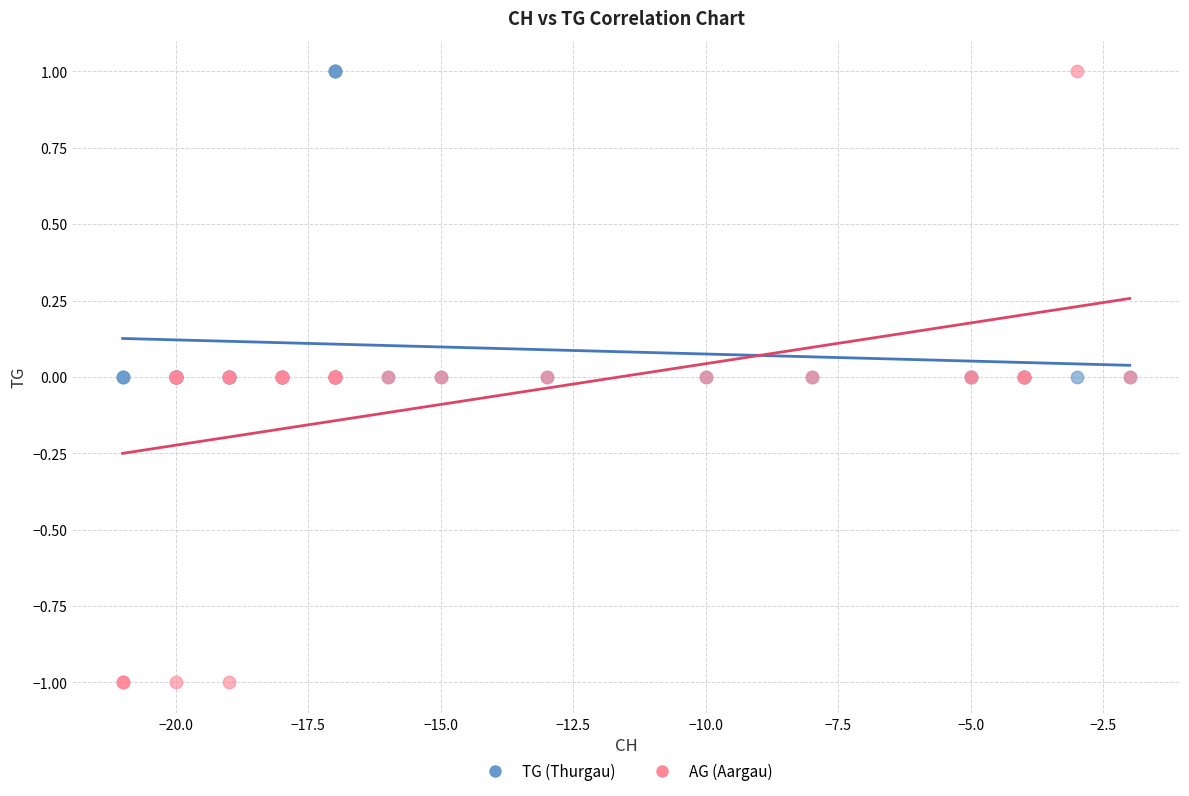

Which series has the widest spread of Y values?

AG (Aargau)